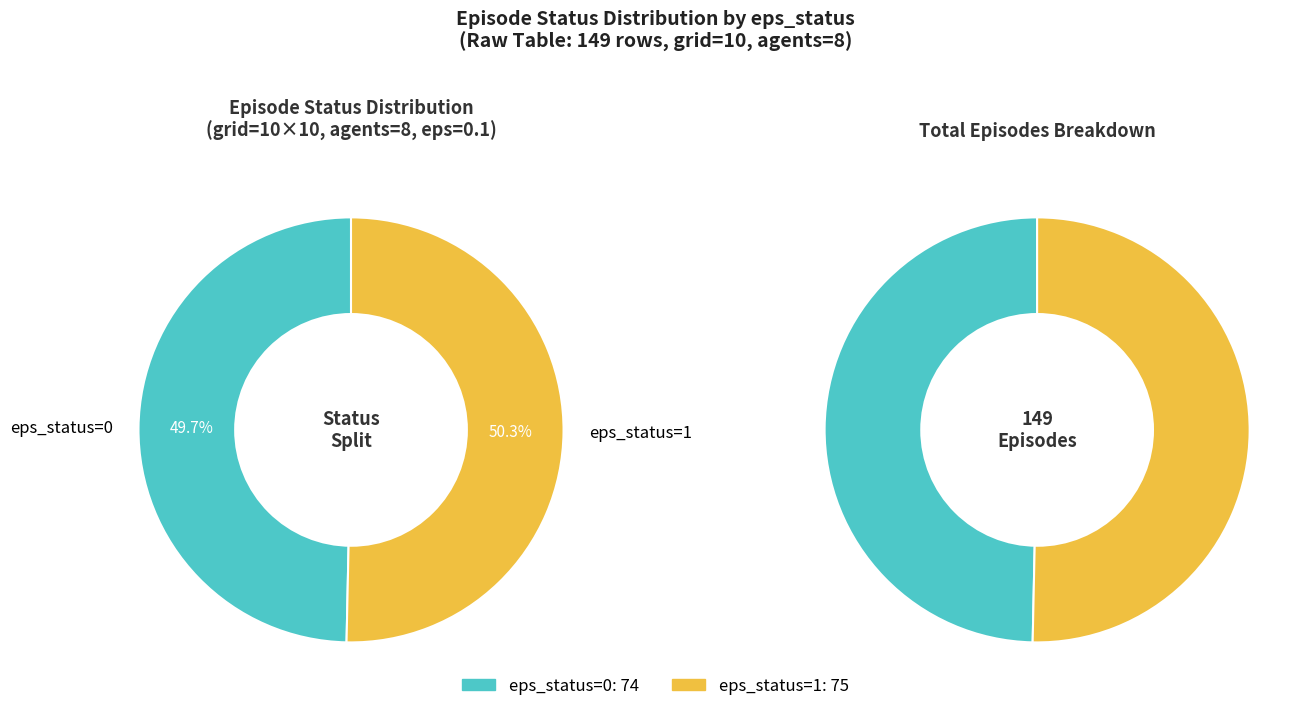

To the nearest percent, what is the difference between the largest and smallest slice percentages?

1%